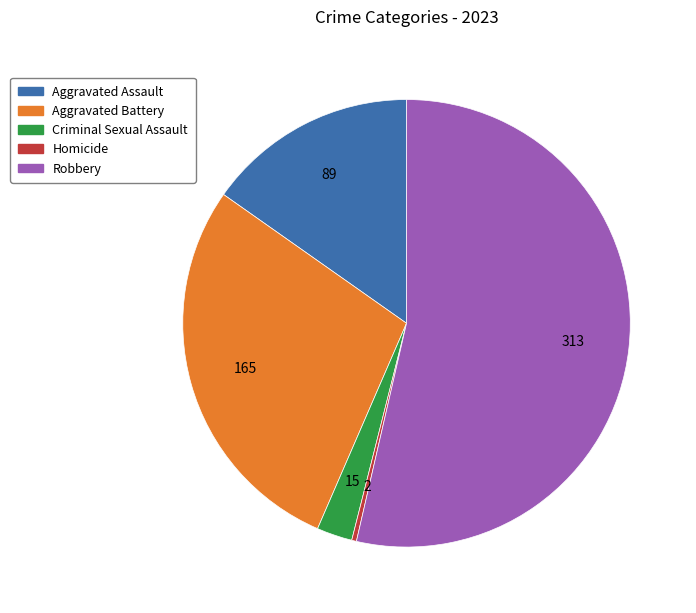

Combined, do Homicide and Robbery account for over 50%?

Yes